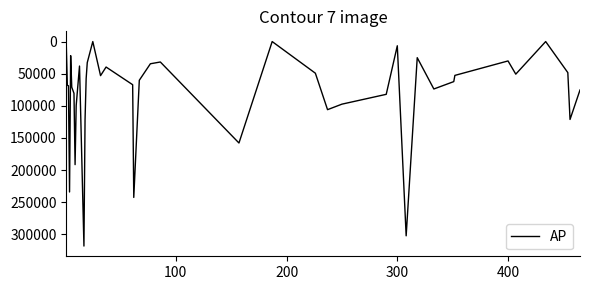

What is the sum of all values?

3276166